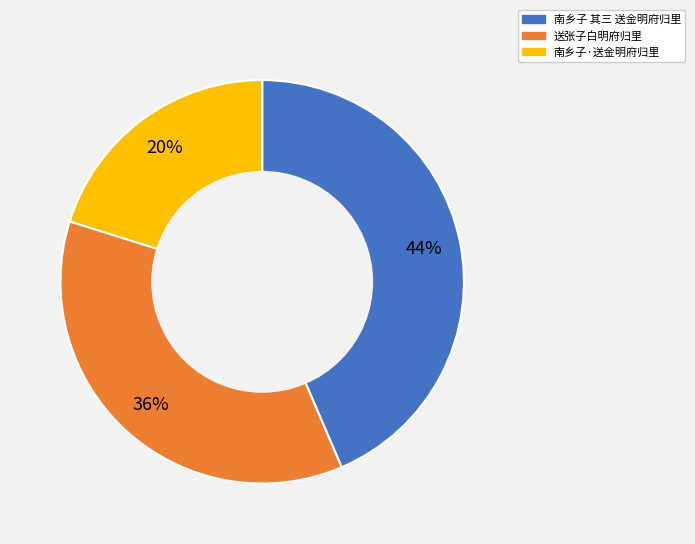

Is there a majority slice in this chart?

No